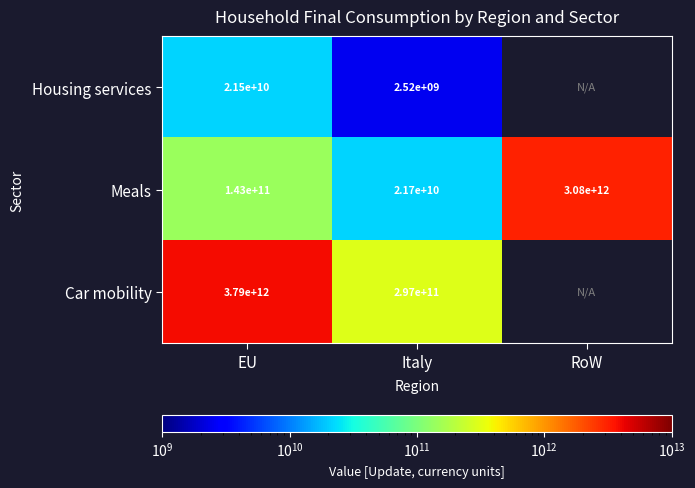

How many categories are shown in the chart?

3